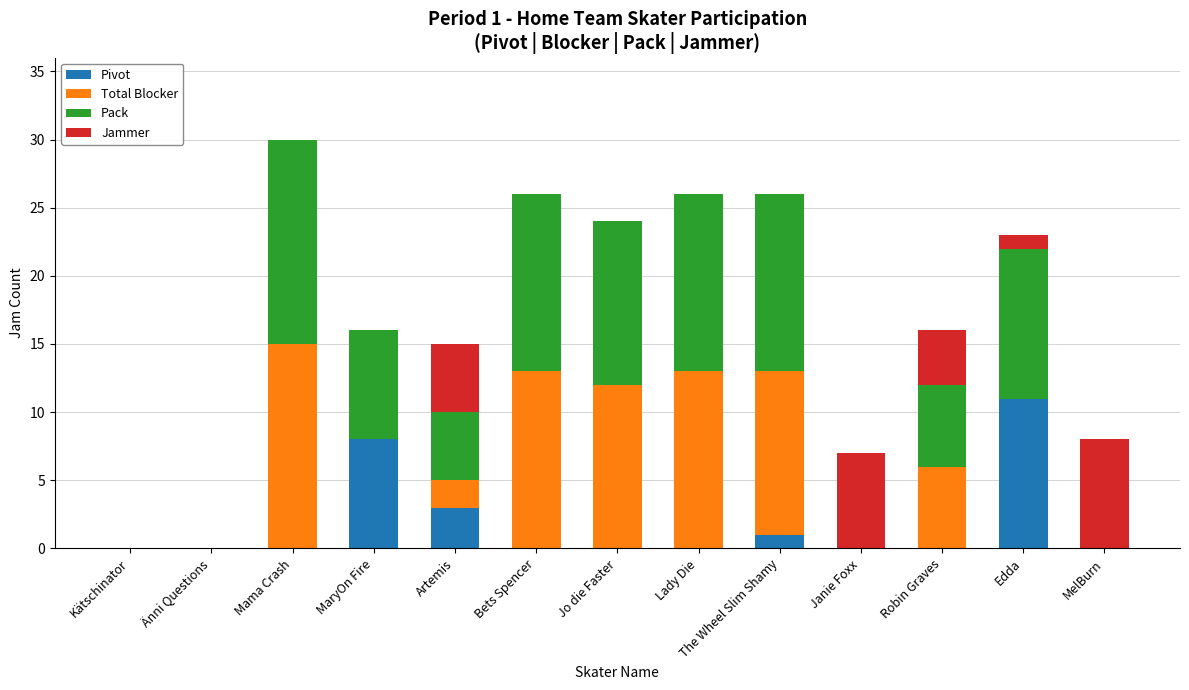

True or false: Pivot has a value of 18 at Edda.

False